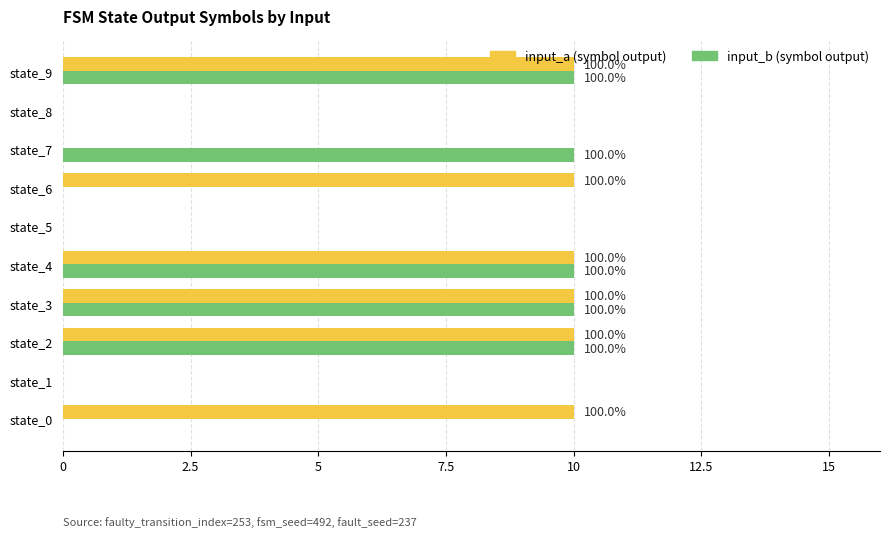

Reading left to right, what are all the values shown in this chart?

input_a: 1	0	1	1	1	0	1	0	0	1
input_b: 0	0	1	1	1	0	0	1	0	1